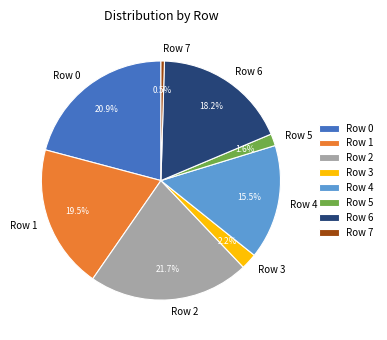

Rank the categories by value from highest to lowest.

Row 2, Row 0, Row 1, Row 6, Row 4, Row 3, Row 5, Row 7